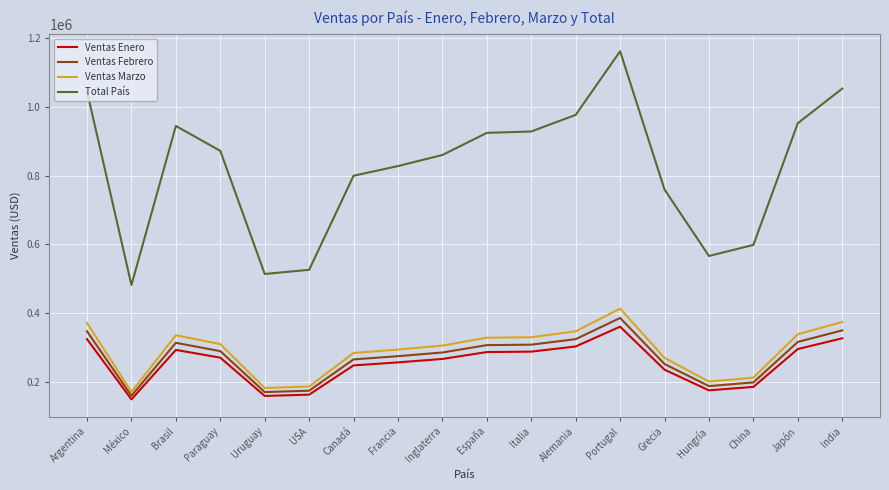

What is the sum of all Total País values?

14792558.6